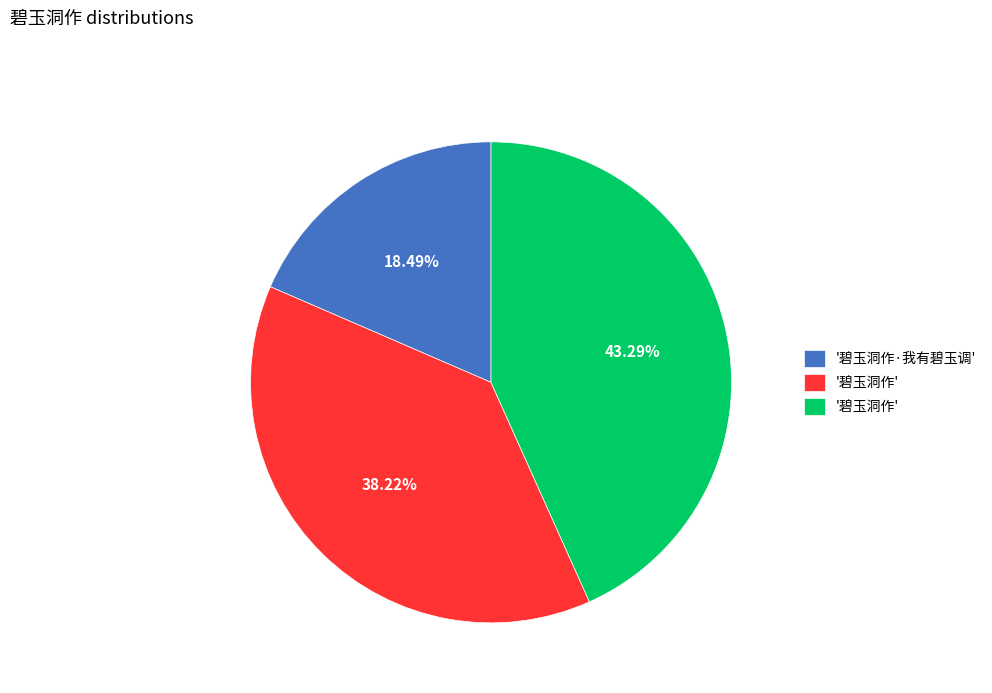

Is there a majority slice in this chart?

No